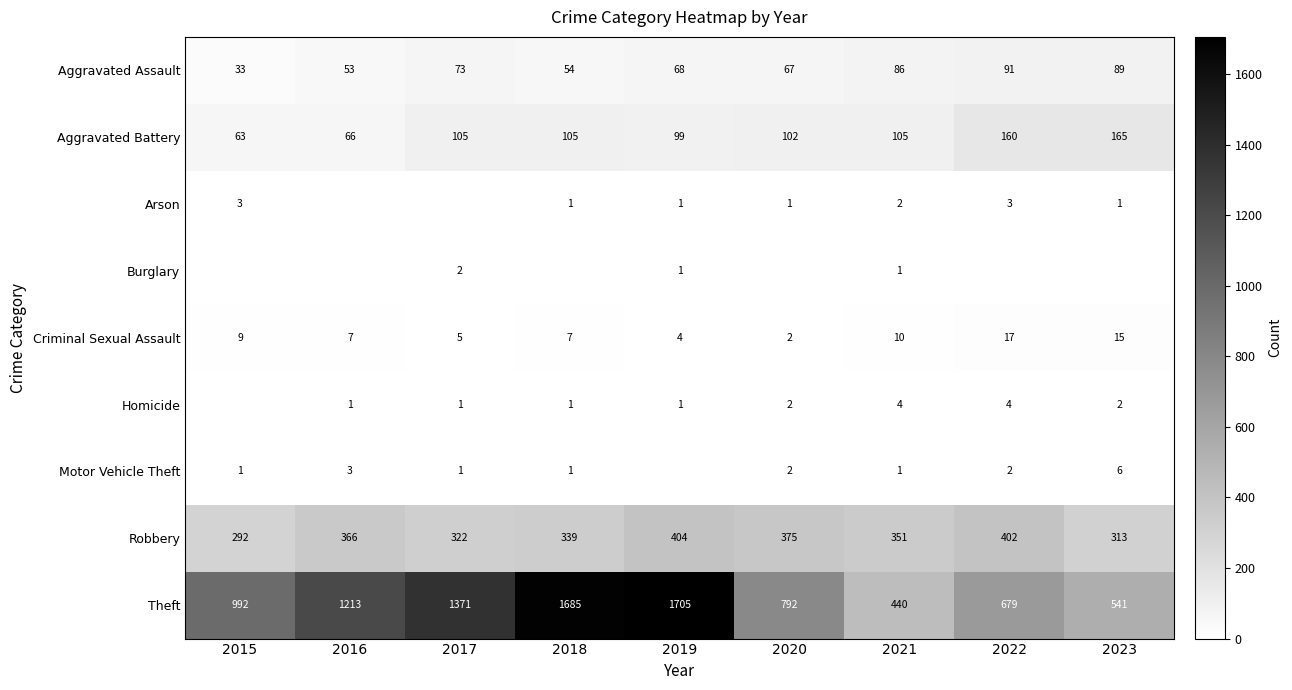

At which category is the sum across all series the highest?

2019